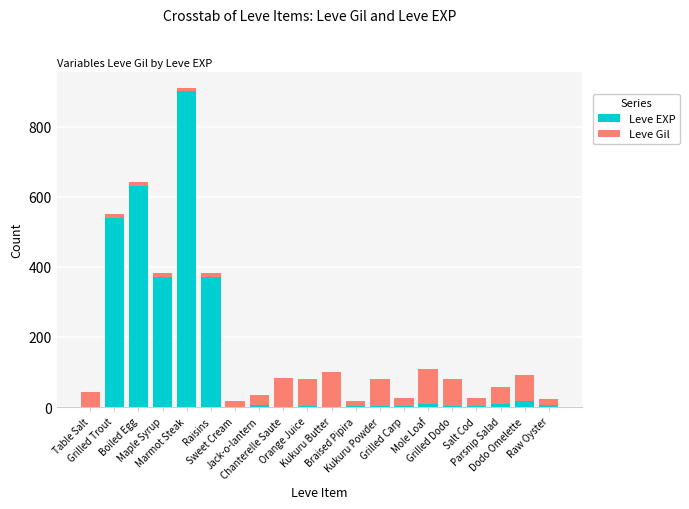

What is the sum of all Leve EXP values?

2881.0